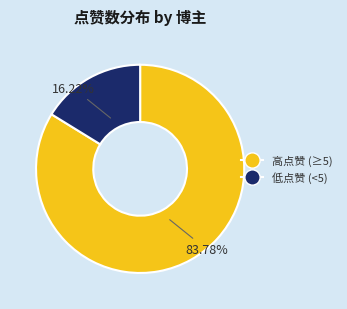

Is there a majority slice in this chart?

Yes